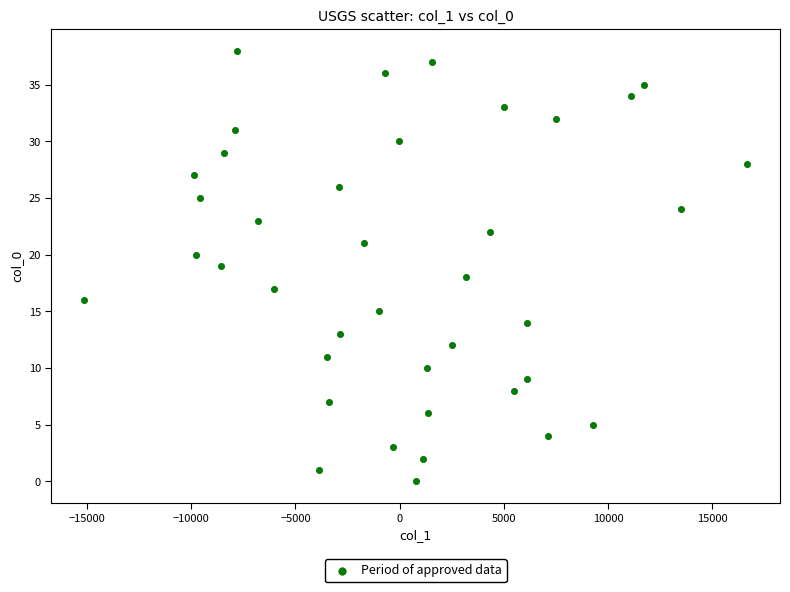

What is the range of Y values (max minus min)?

38